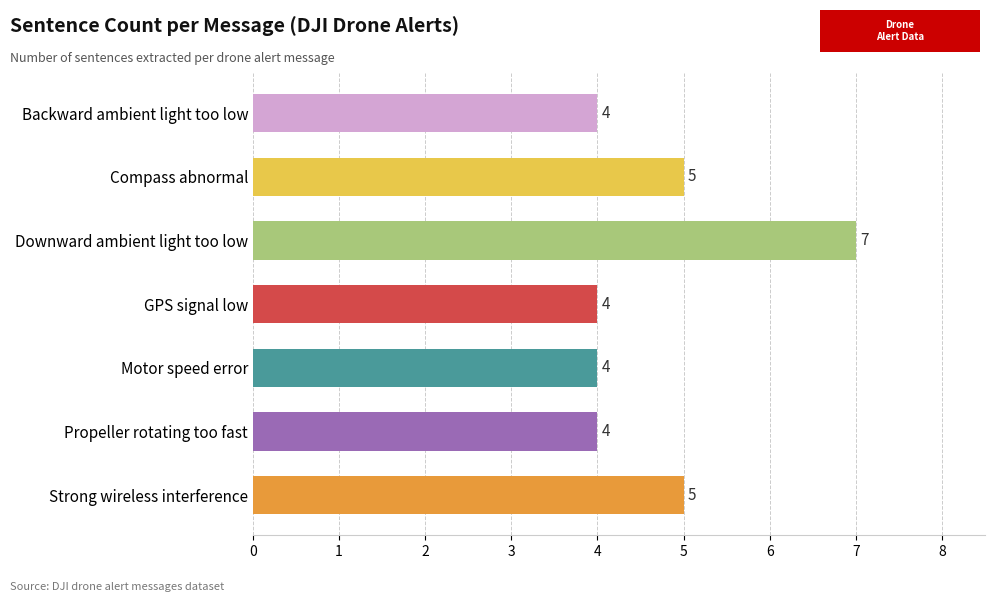

Count the number of values greater than 4.

3